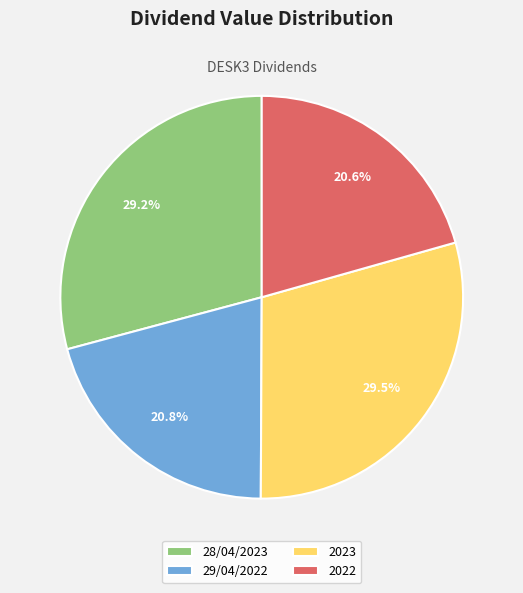

What percentage is NOT represented by 29/04/2022?

79.2%